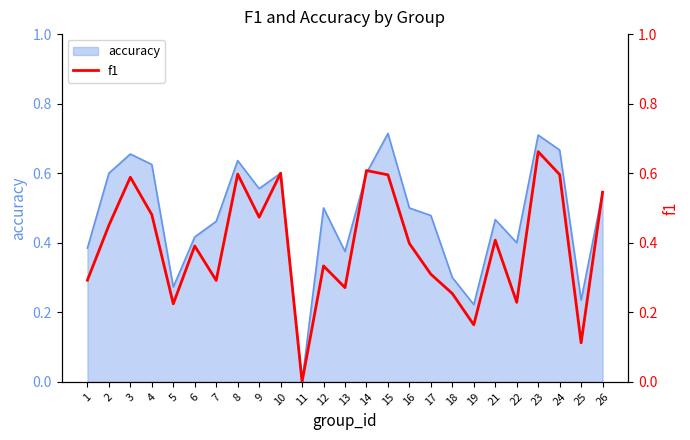

Is it true that accuracy equals 1.1 at 3?

False